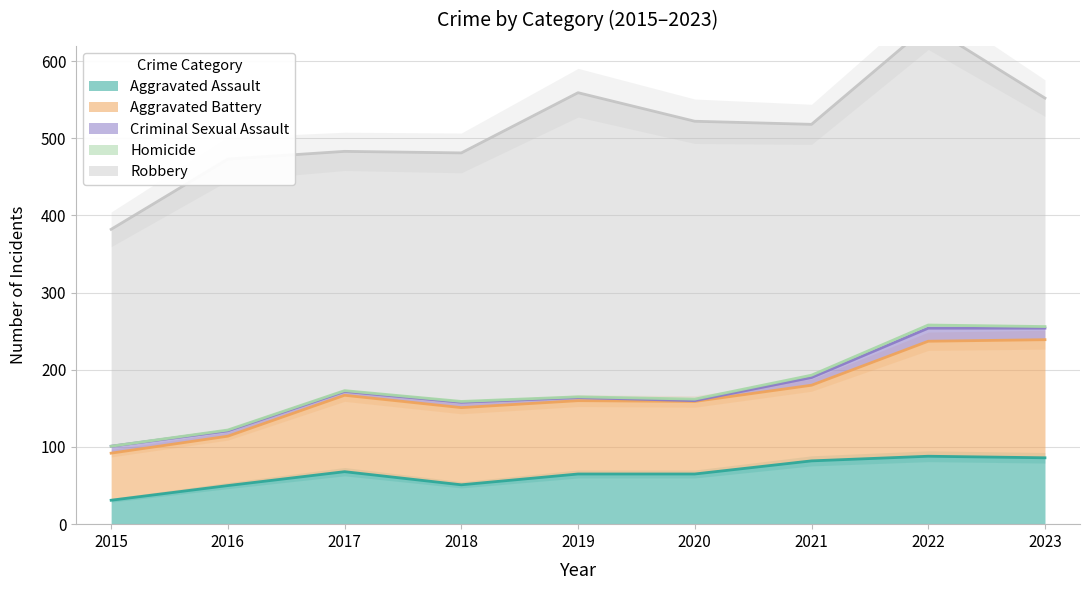

Reading left to right, what are all the values shown in this chart?

Aggravated Assault: 31	50	68	51	65	65	82	88	86
Aggravated Battery: 61	64	99	100	95	94	98	149	153
Criminal Sexual Assault: 9	7	5	7	4	1	10	17	15
Homicide: 0	1	1	1	1	2	3	4	2
Robbery: 281	351	310	322	394	360	325	388	296